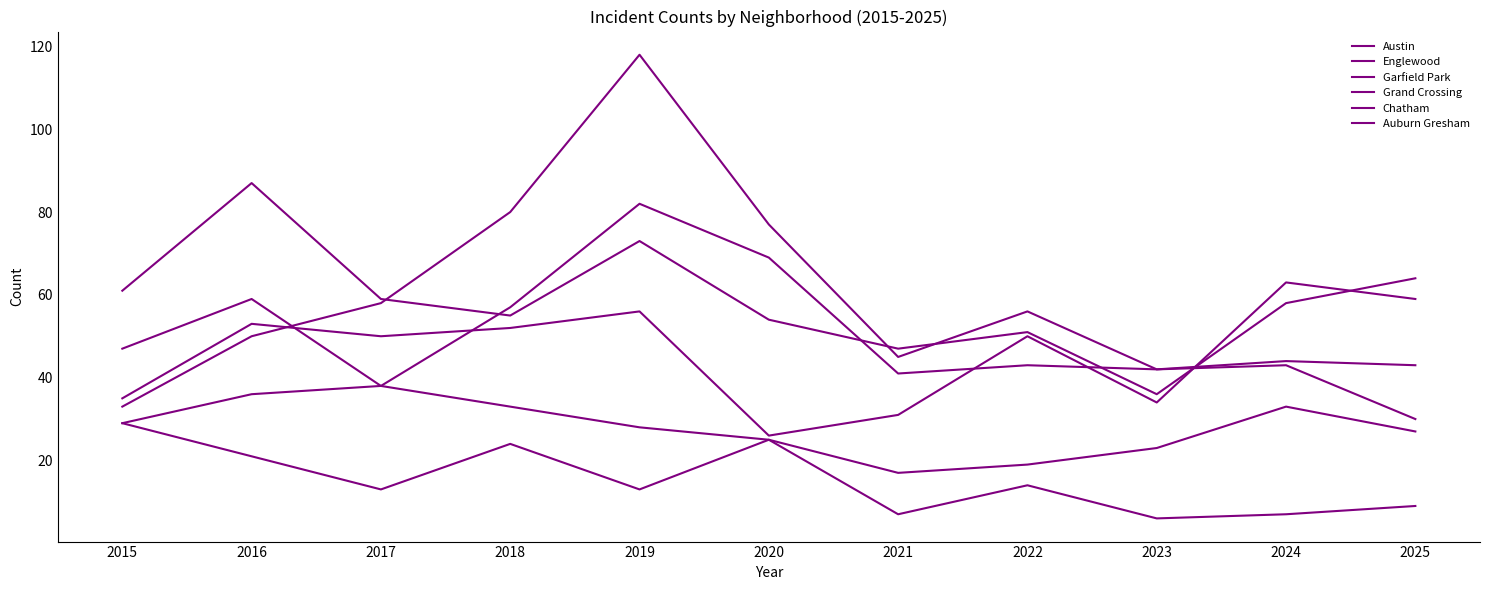

Does the chart display data point markers on the line(s)?

No